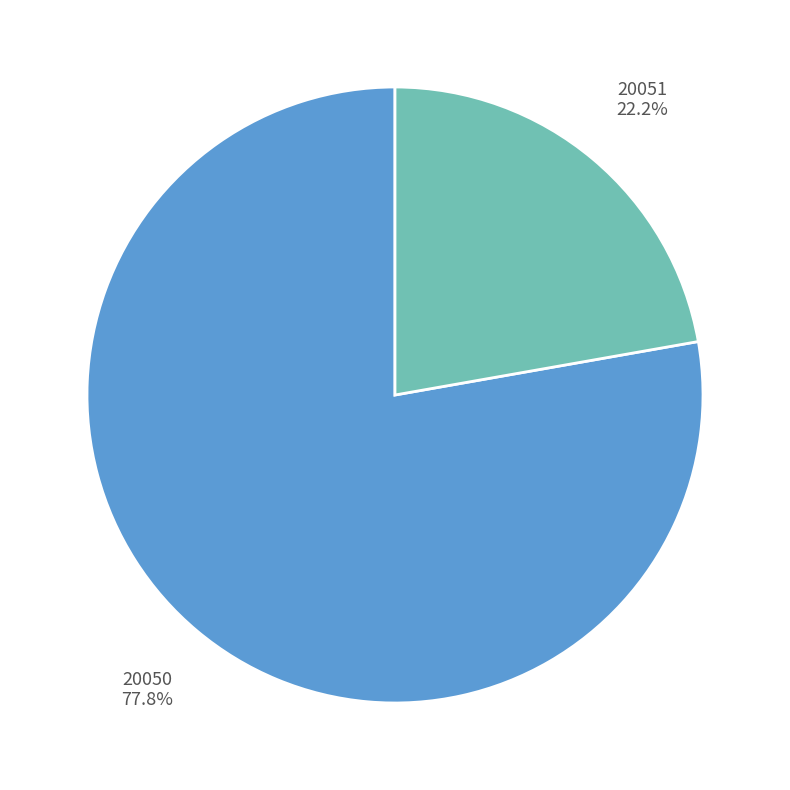

Is there any slice that represents more than half of the pie?

Yes